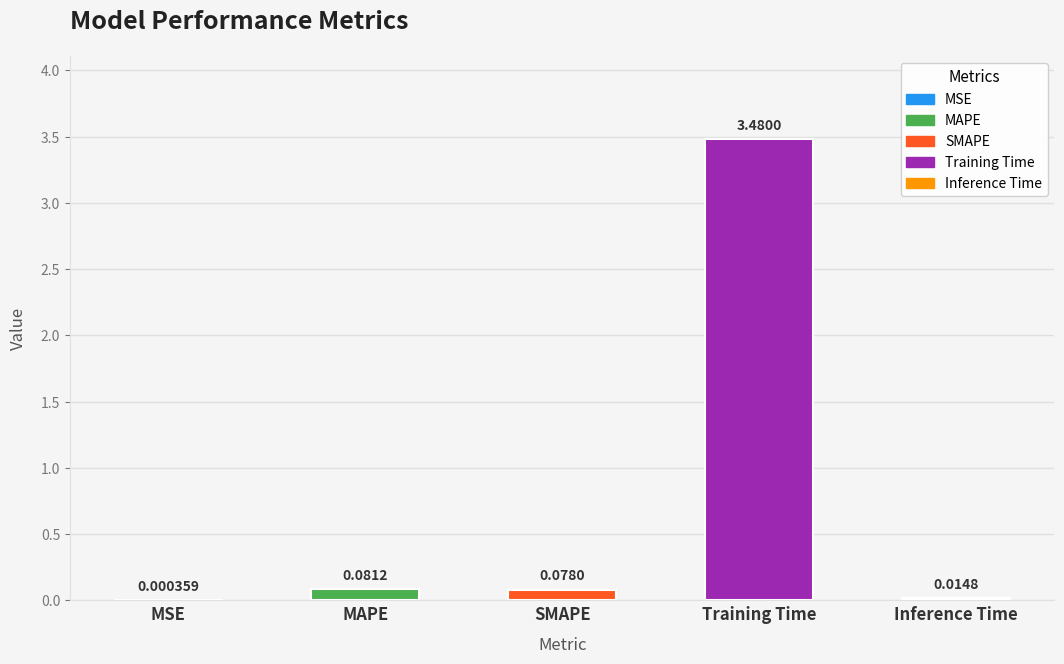

Where is the data nearest to the value 1?

MAPE